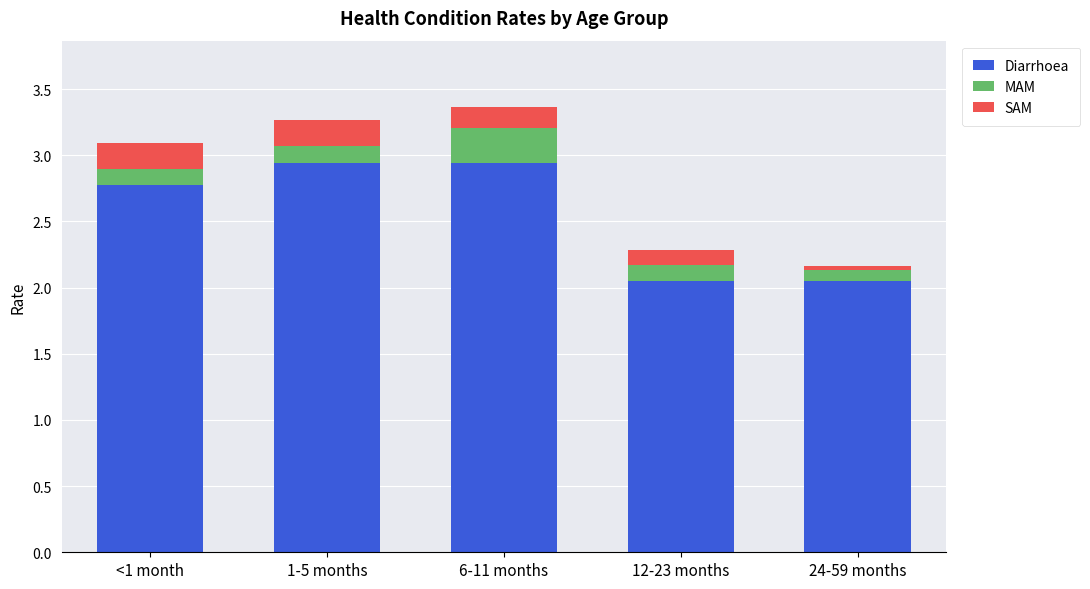

What is the total value across all series at 12-23 months?

2.3